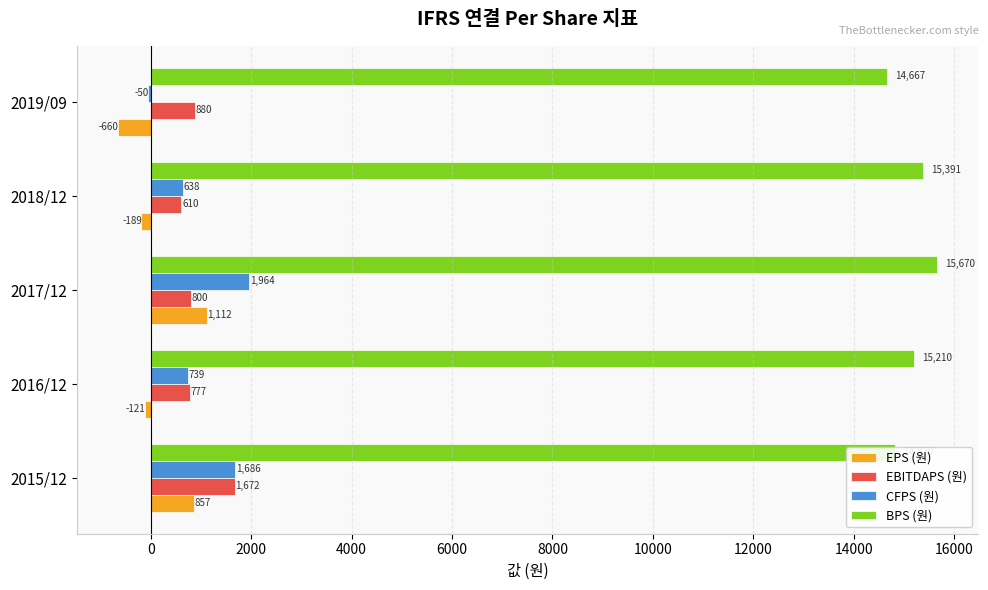

Is it true that EBITDAPS (원) equals 1672 at 2015/12?

True